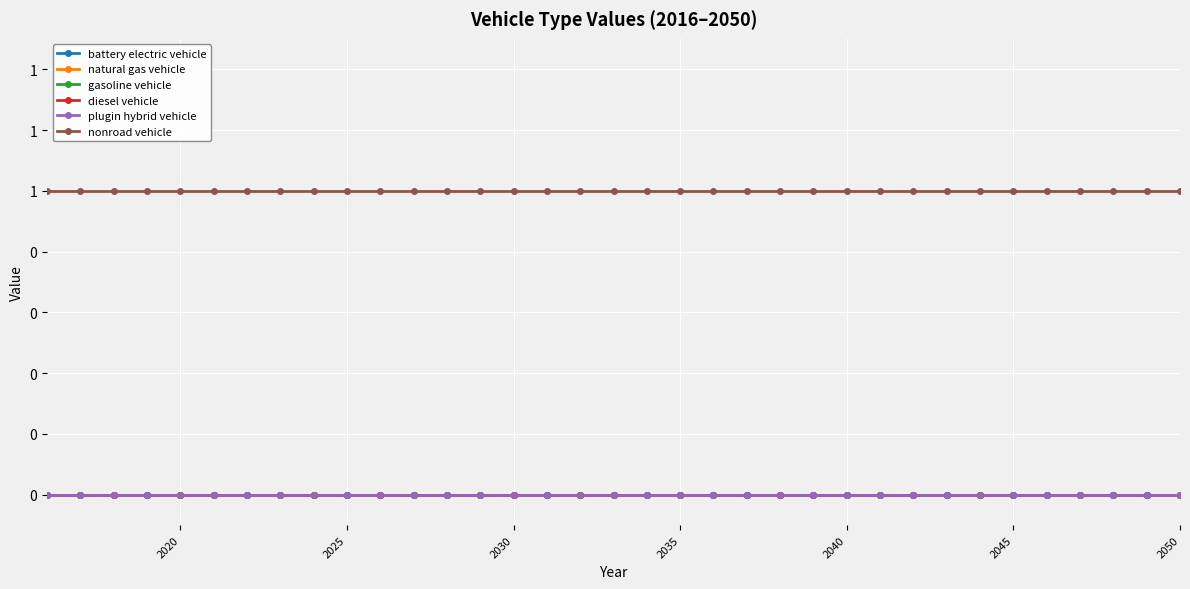

Which series has the largest range (max minus min)?

battery electric vehicle